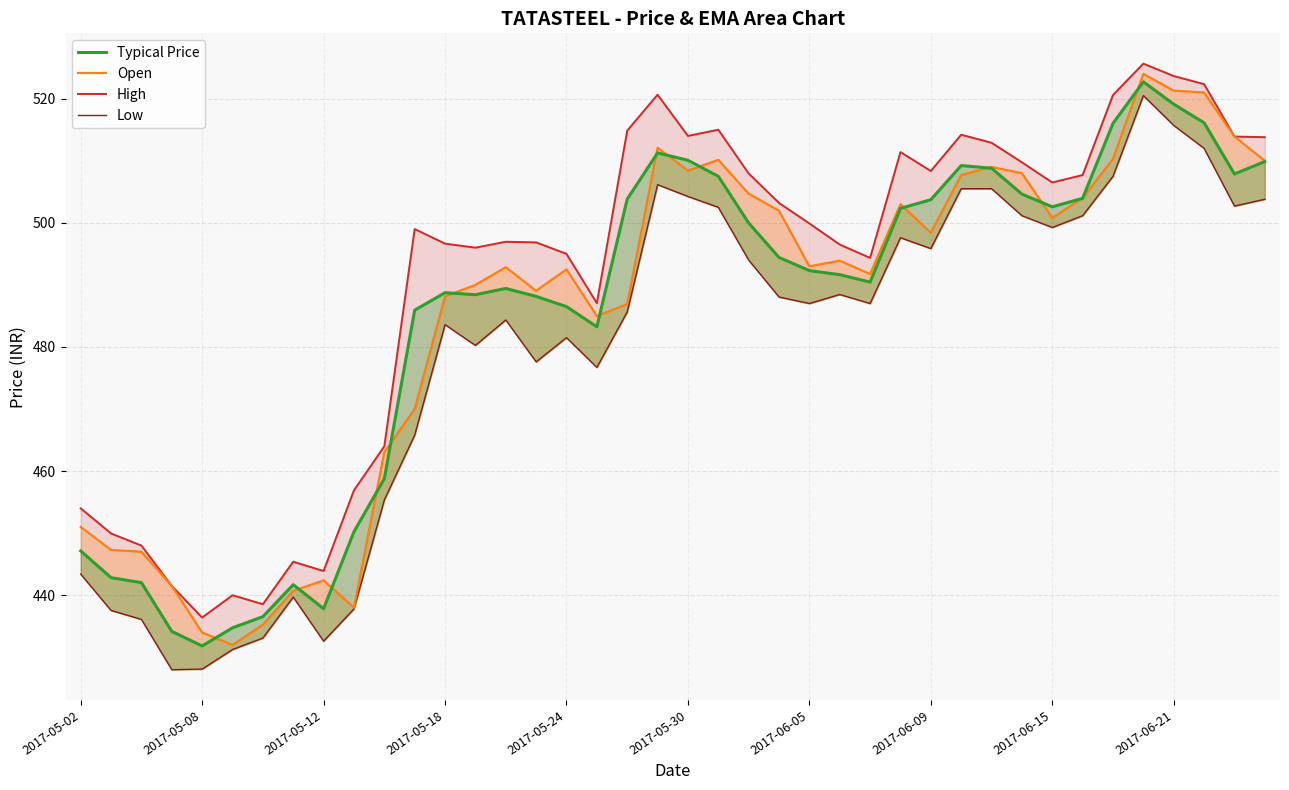

Where does the data first go above 487?

19